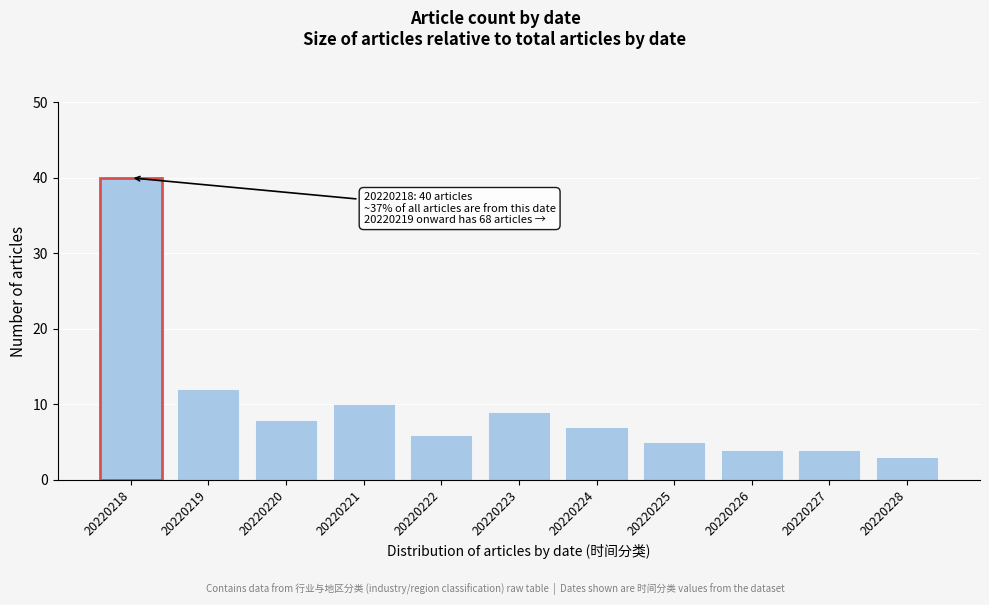

Reading right to left, what are all the values shown in this chart?

3	4	4	5	7	9	6	10	8	12	40